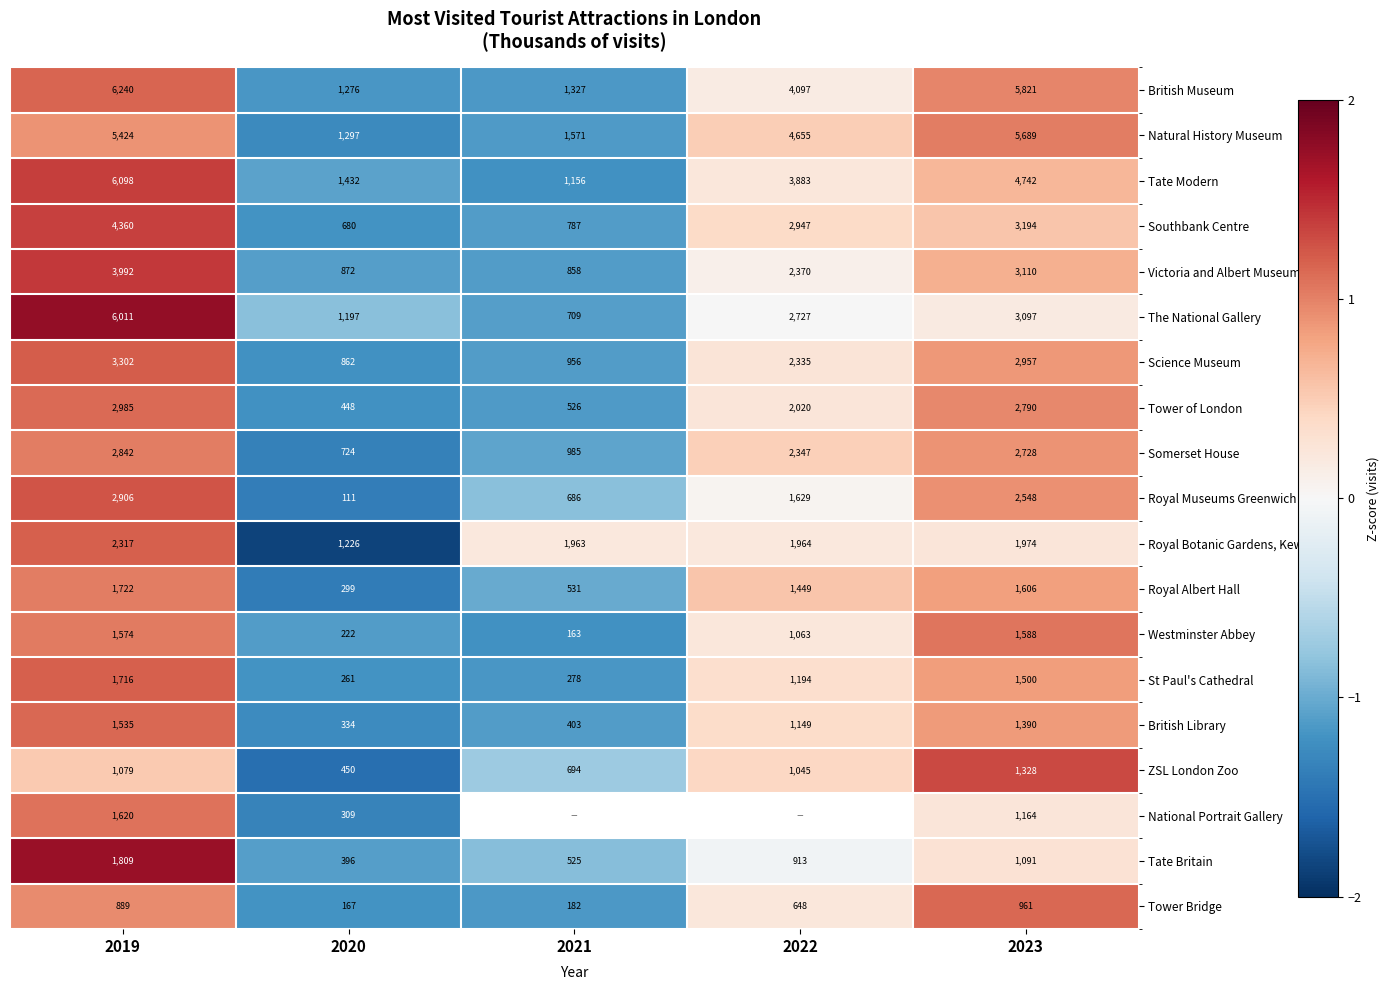

How many values in the Victoria and Albert Museum series are below 2370?

2